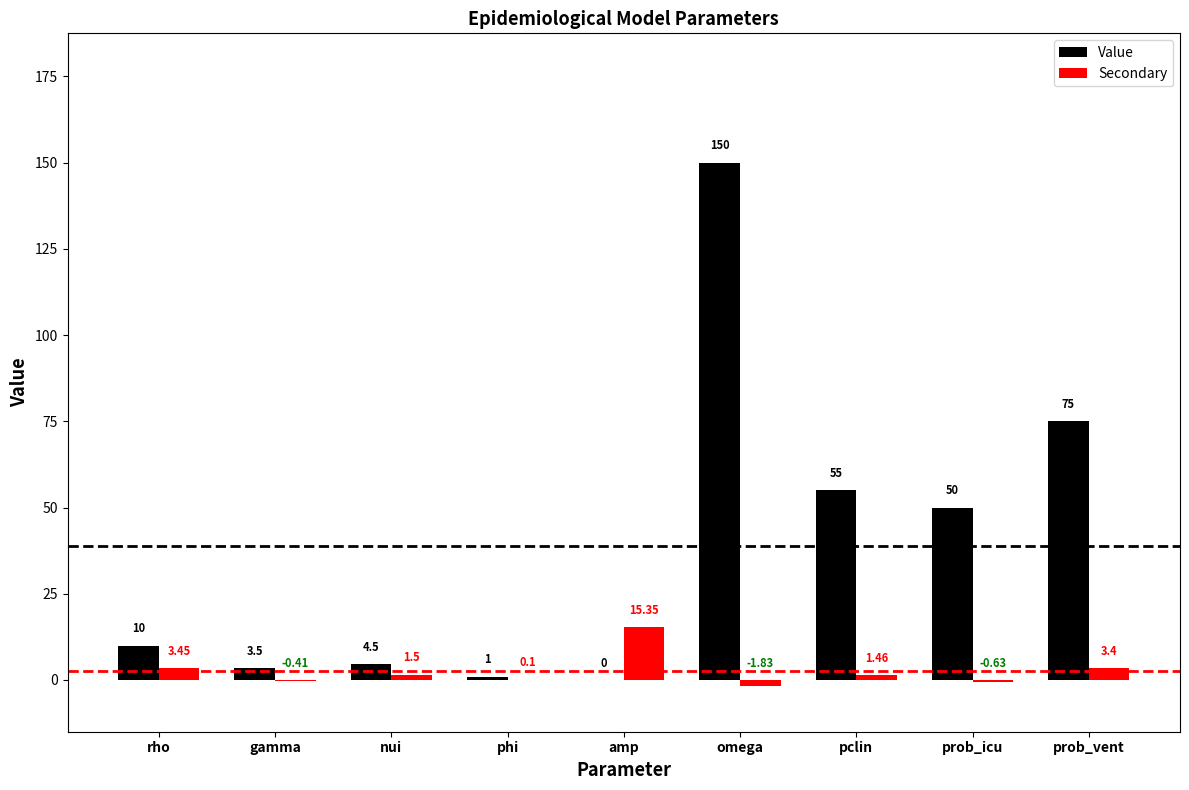

Does the chart contain stacked bars?

No